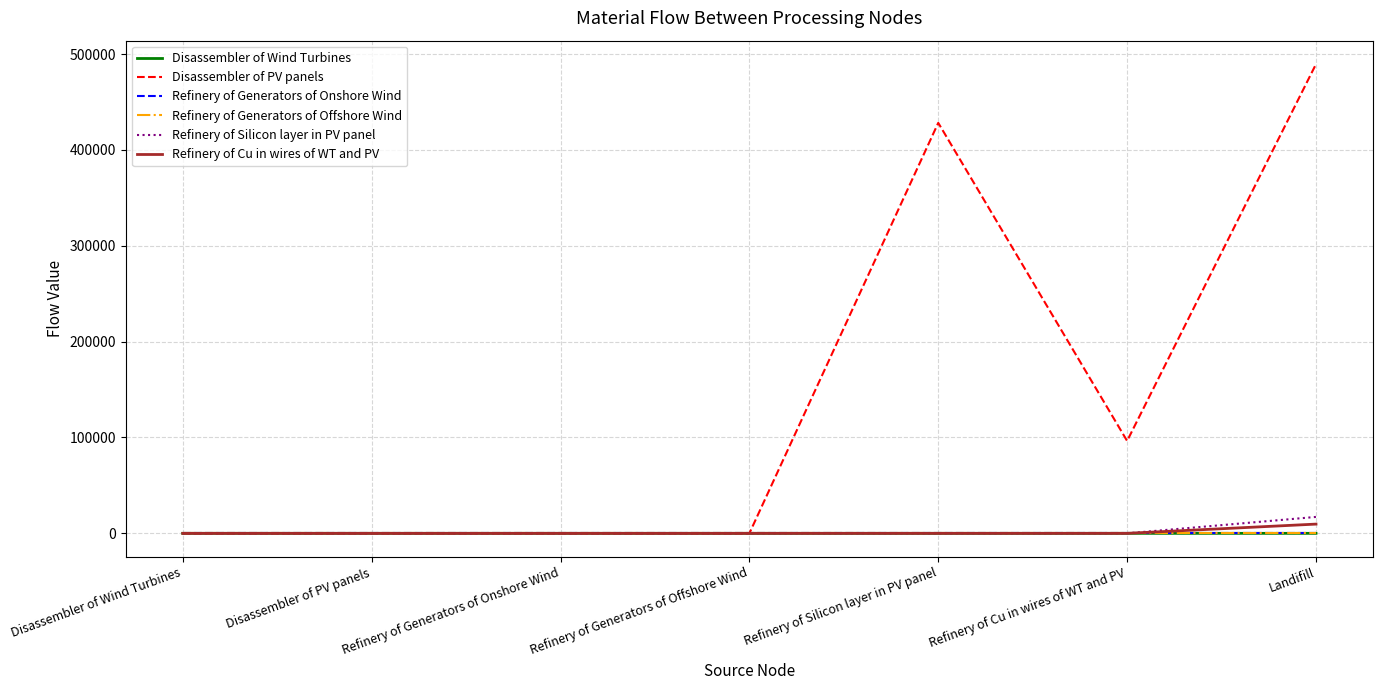

The Disassembler of PV panels series shows -171748.8 at Refinery of Generators of Offshore Wind. True or false?

False